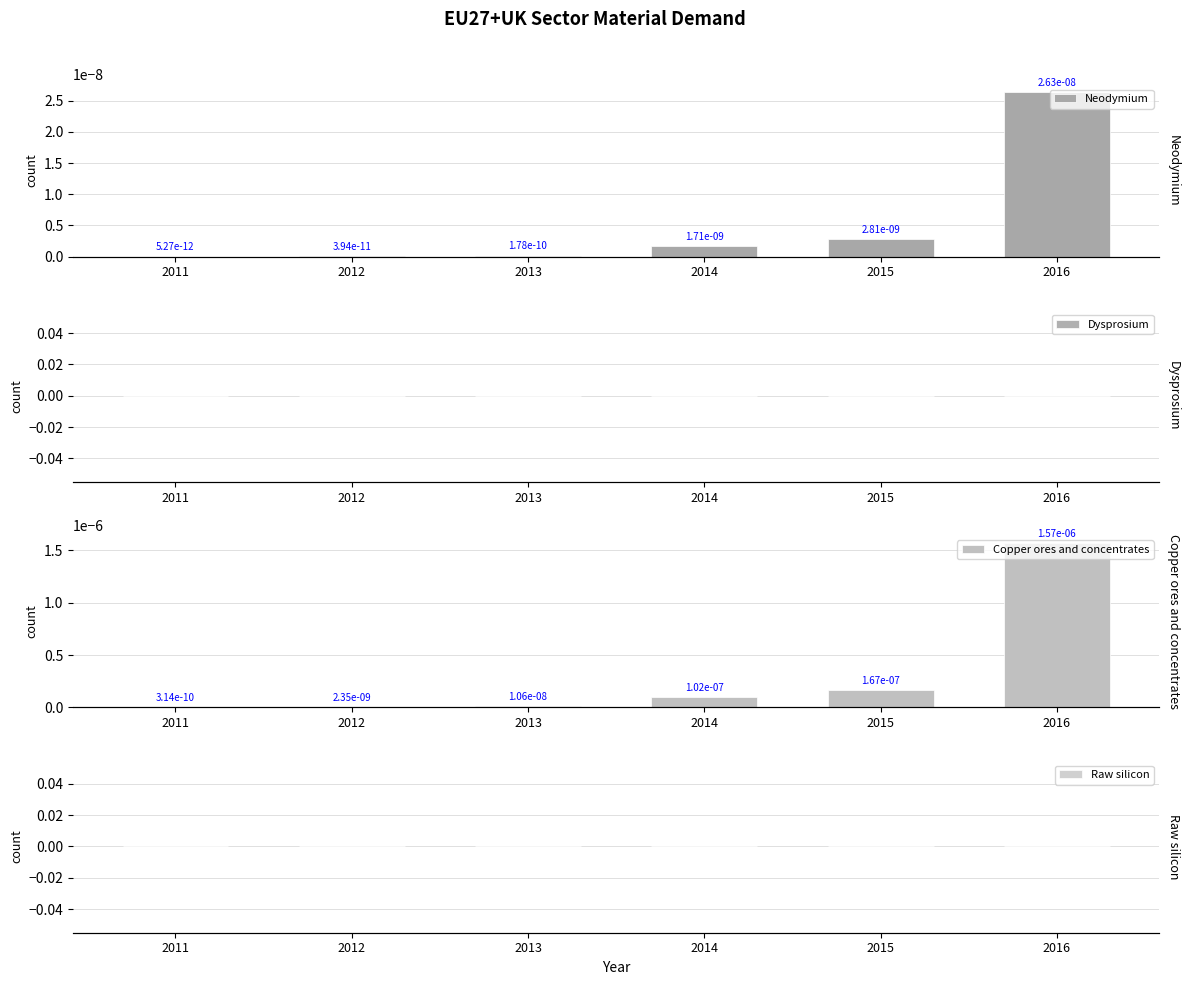

What are all the series names shown in the legend?

Neodymium, Dysprosium, Copper ores and concentrates, Raw silicon